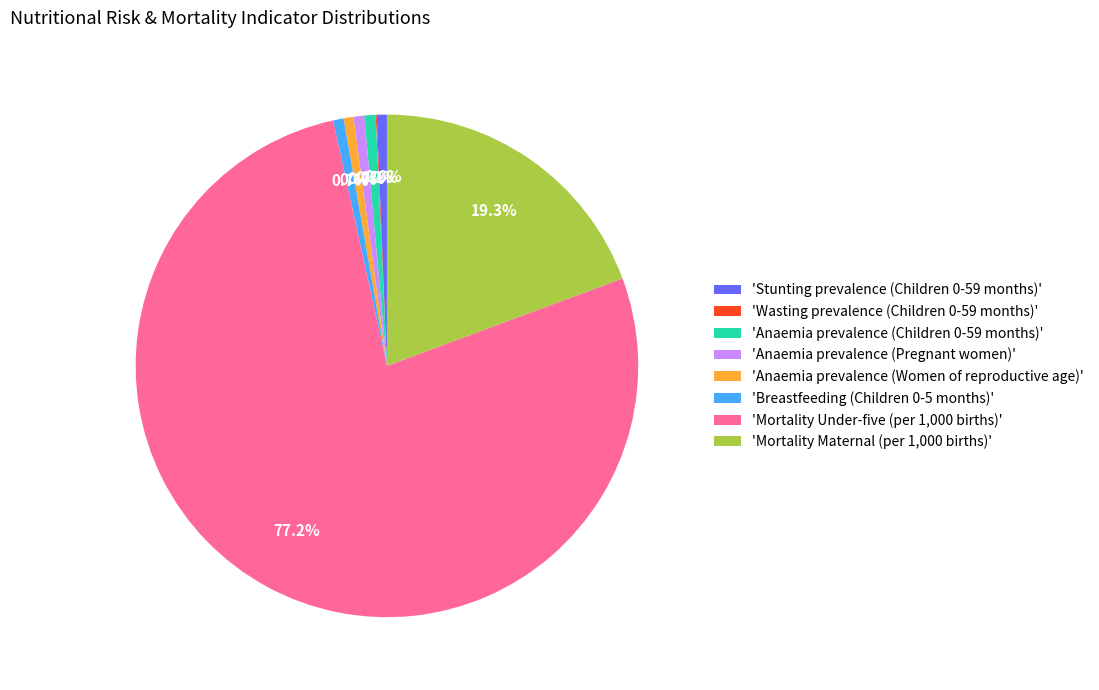

Is there a majority slice in this chart?

Yes